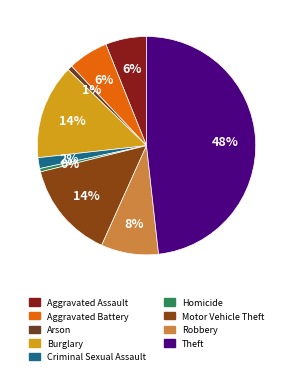

To the nearest percent, what is the difference between the largest and smallest slice percentages?

48%